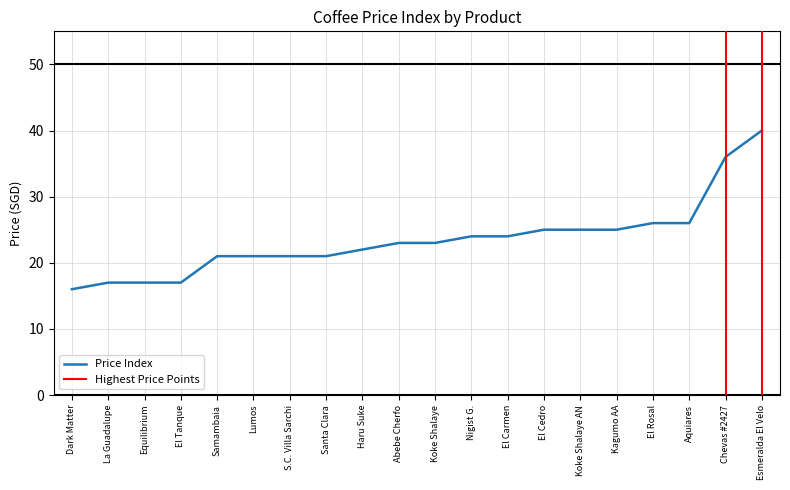

The value at Santa Clara is 21. True or false?

True